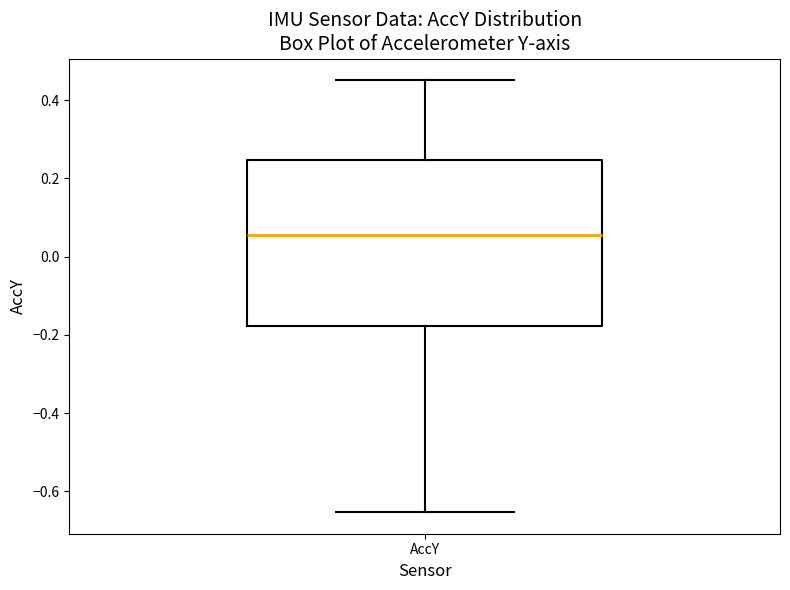

Read this box plot against the y-axis: the position of the median line, the range covered by the box, and the ends of both whiskers. The values are not printed on the chart, so give them approximately, as read against the axis.

median 0.06, box -0.18 to 0.24, whiskers -0.66 to 0.46